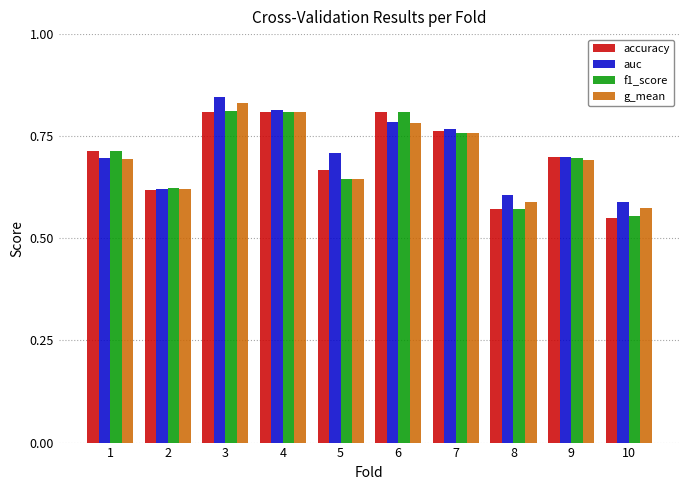

Does the chart contain stacked bars?

No